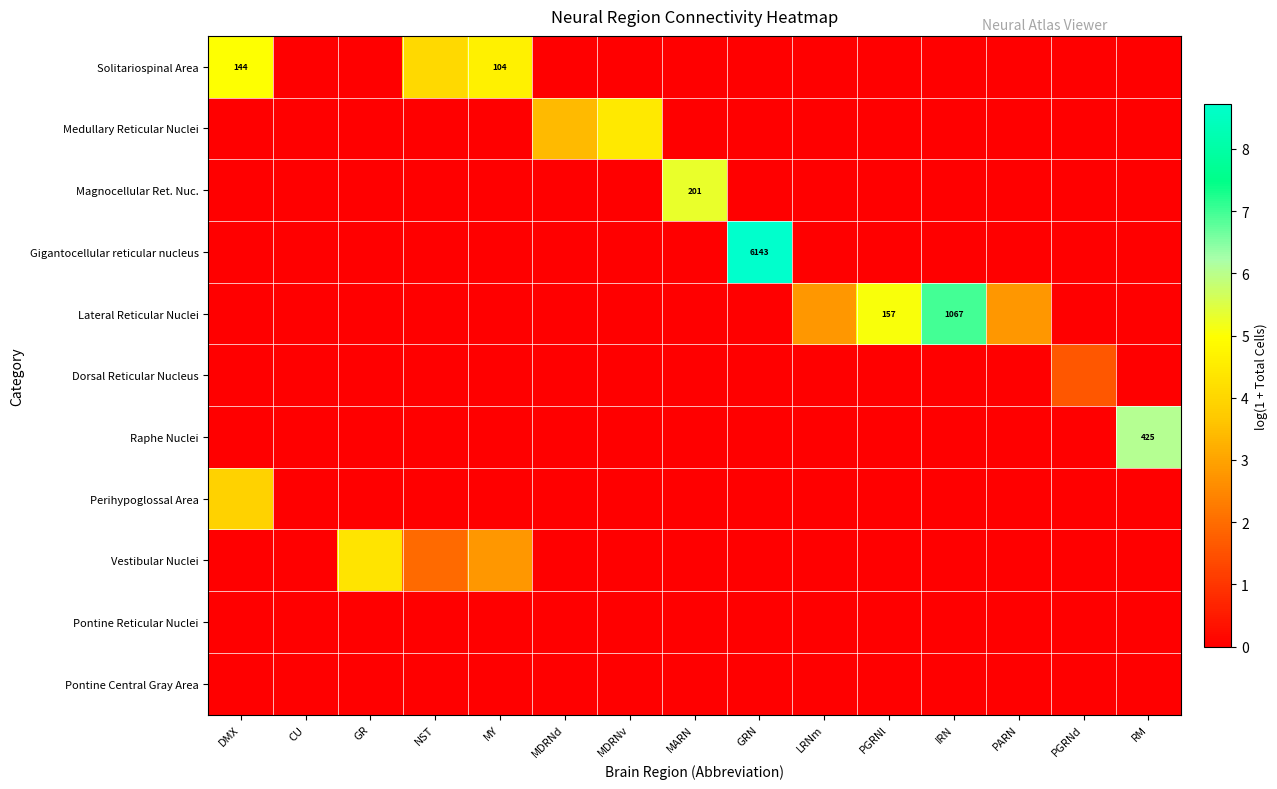

At which category is the sum across all series the highest?

DMX